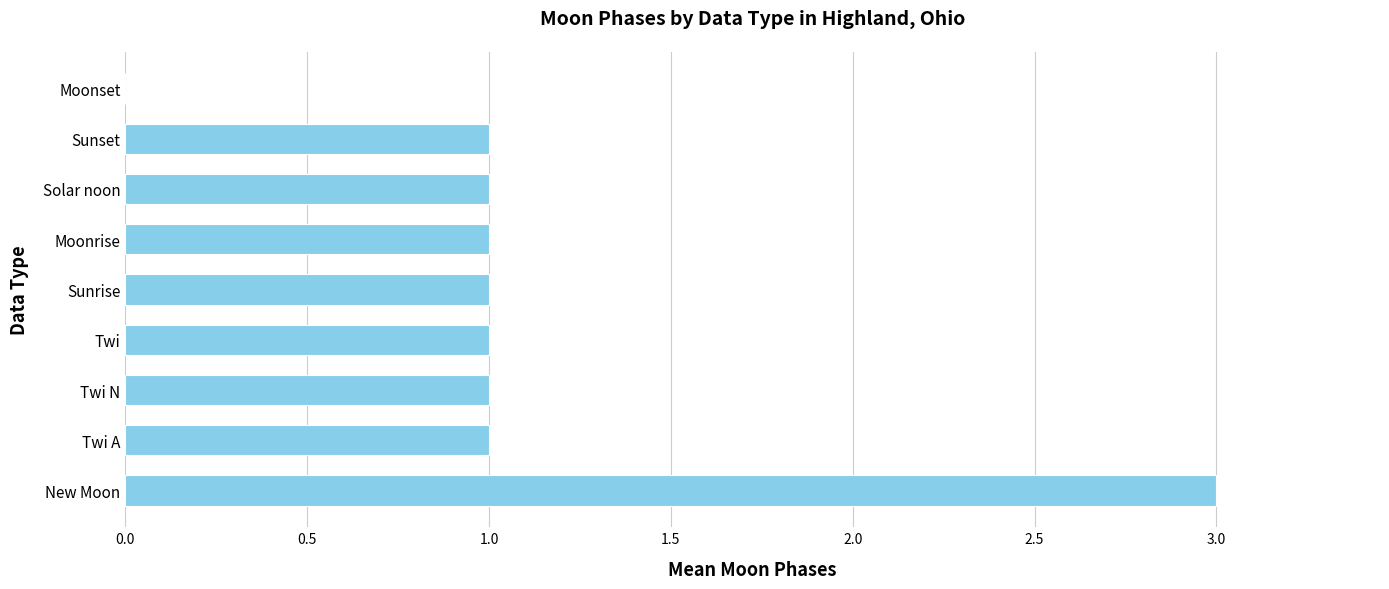

What is the greatest value displayed?

3